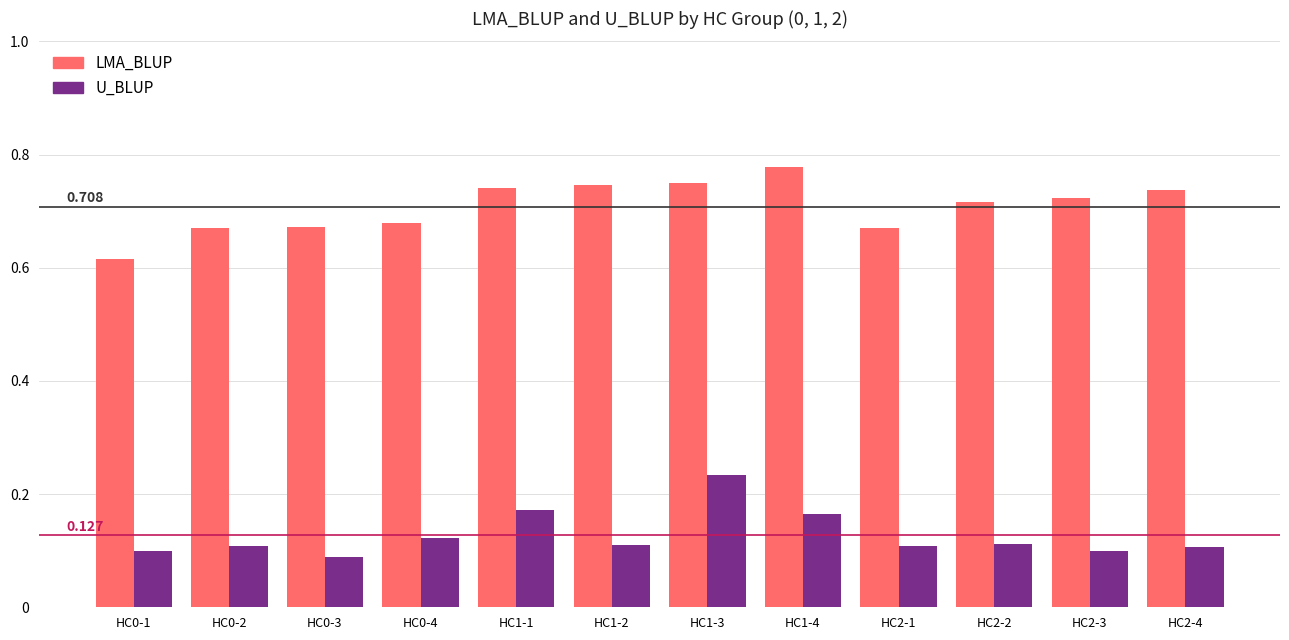

What is the difference between the highest and lowest values at HC0-1?

0.5